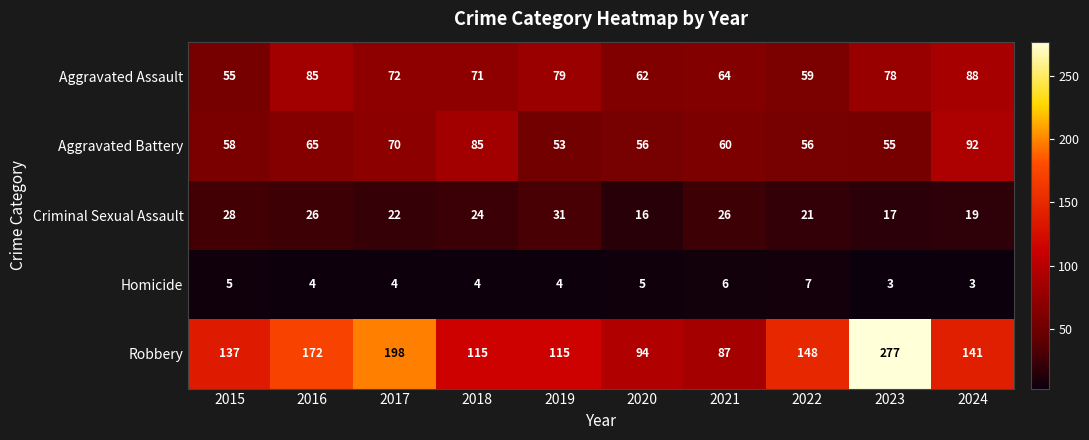

Is it true that Aggravated Battery equals 37 at 2015?

False